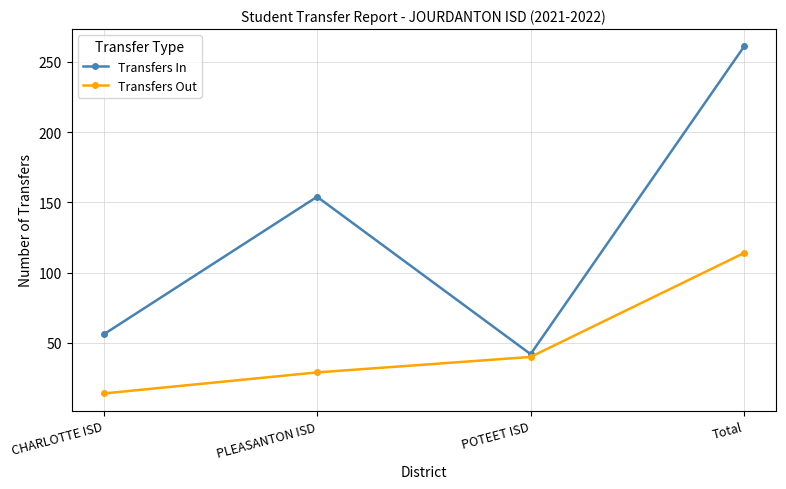

True or false: Transfers In has a value of 373 at Total.

False